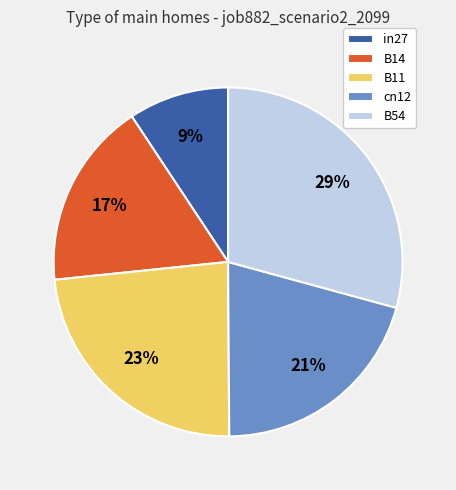

What is the smallest slice in the pie chart?

in27